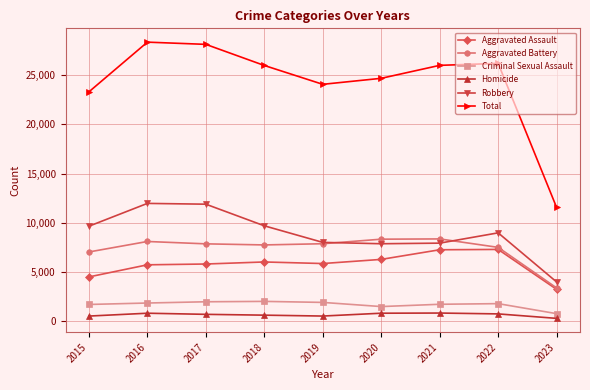

Between 2018 and 2019, which series saw the biggest shift?

Total